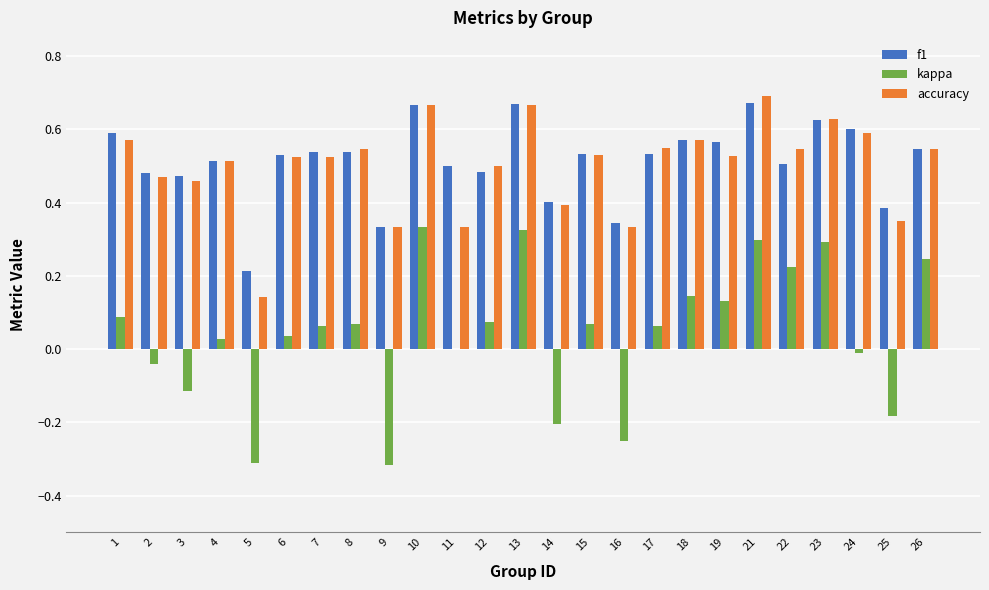

Which series changed the most between 7 and 25?

kappa